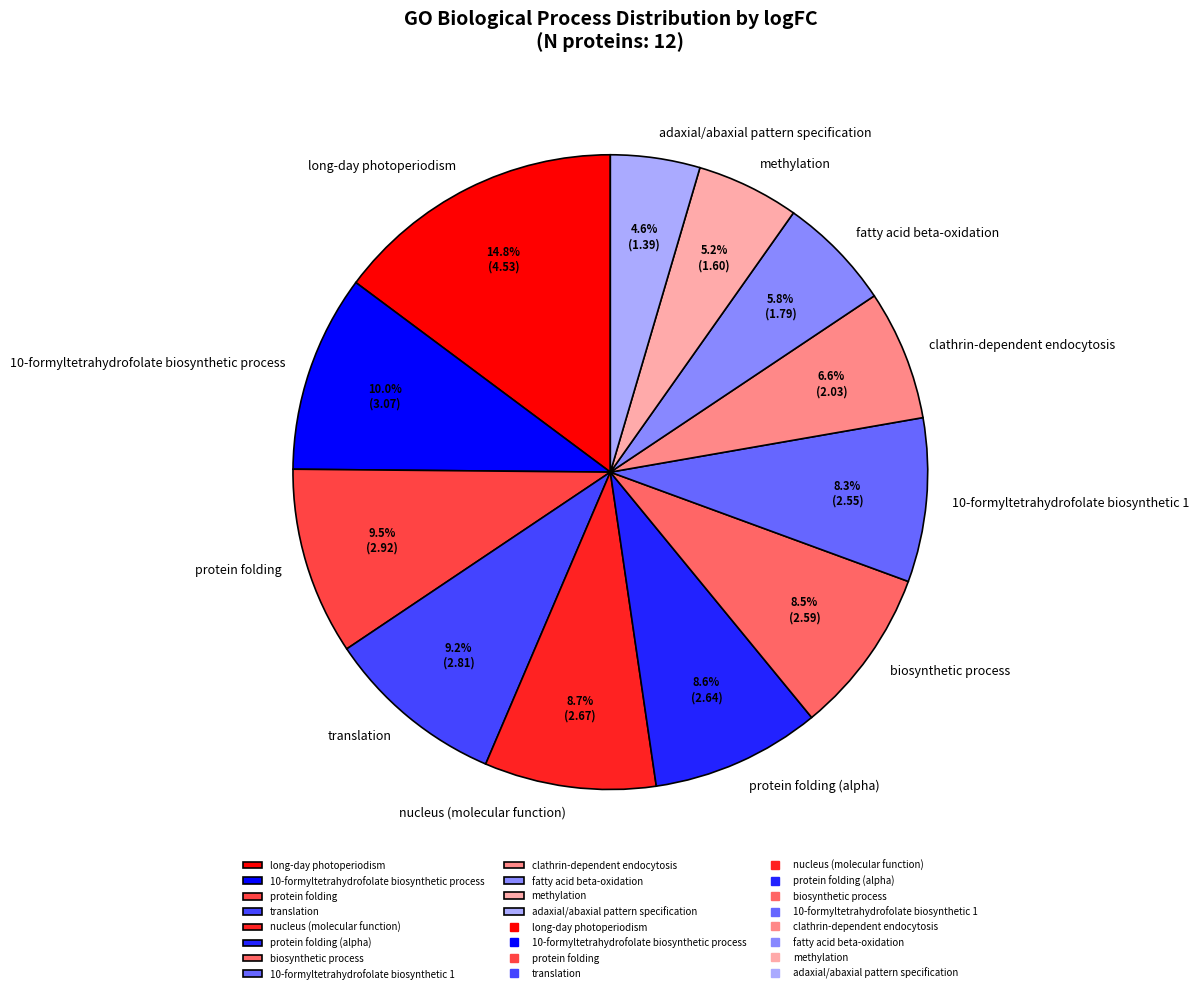

Is there any slice that represents more than half of the pie?

No